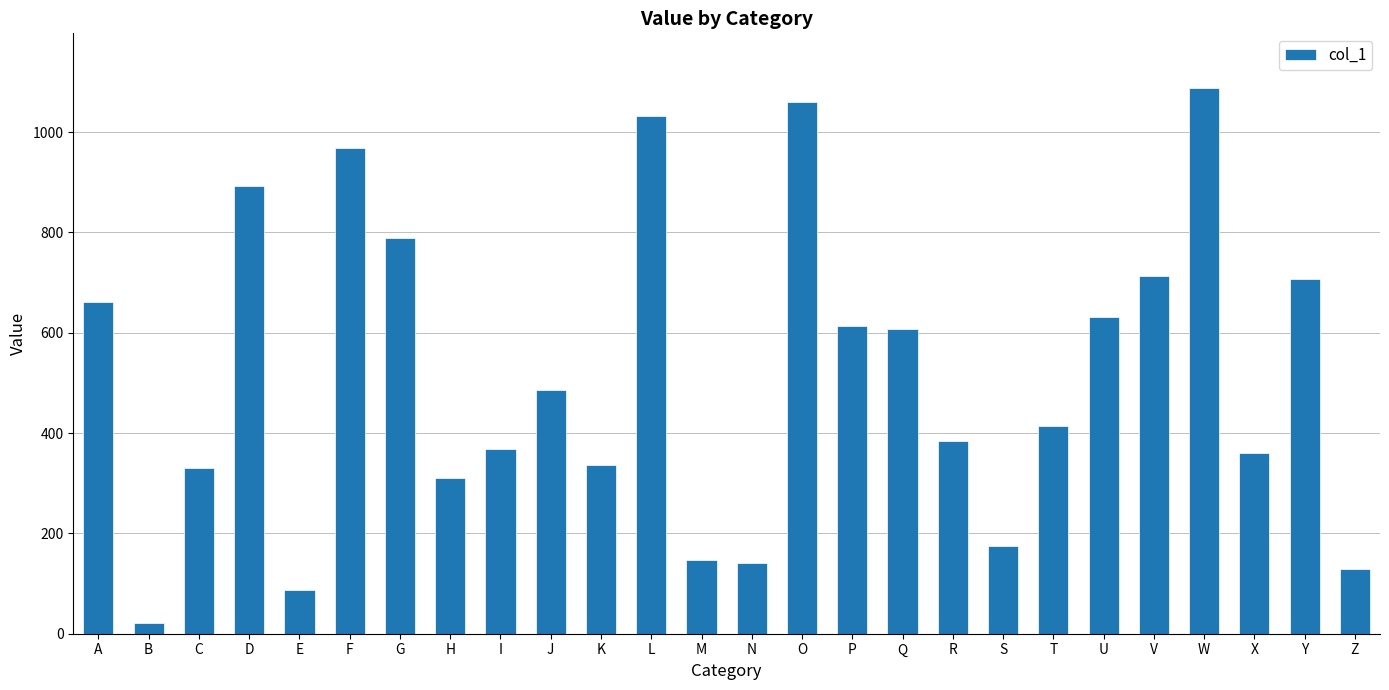

What is the sum of all values?

13456